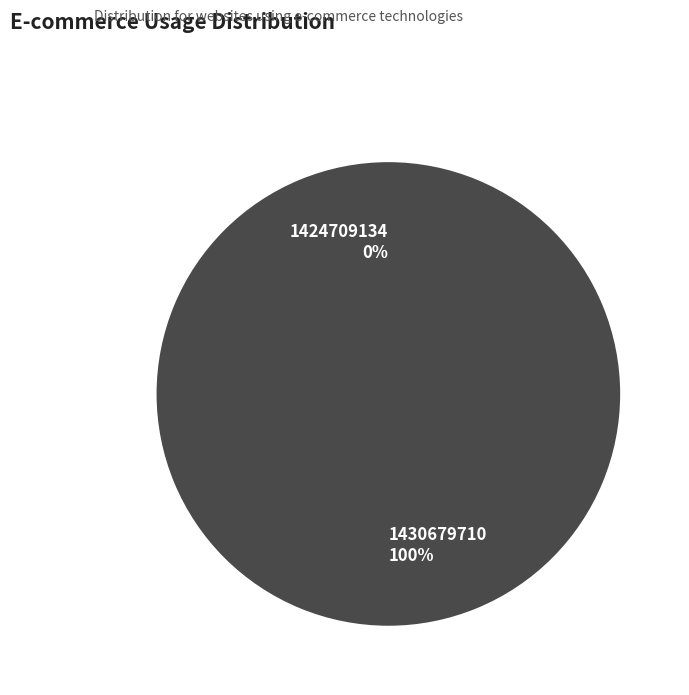

How many slices are in this pie chart?

2